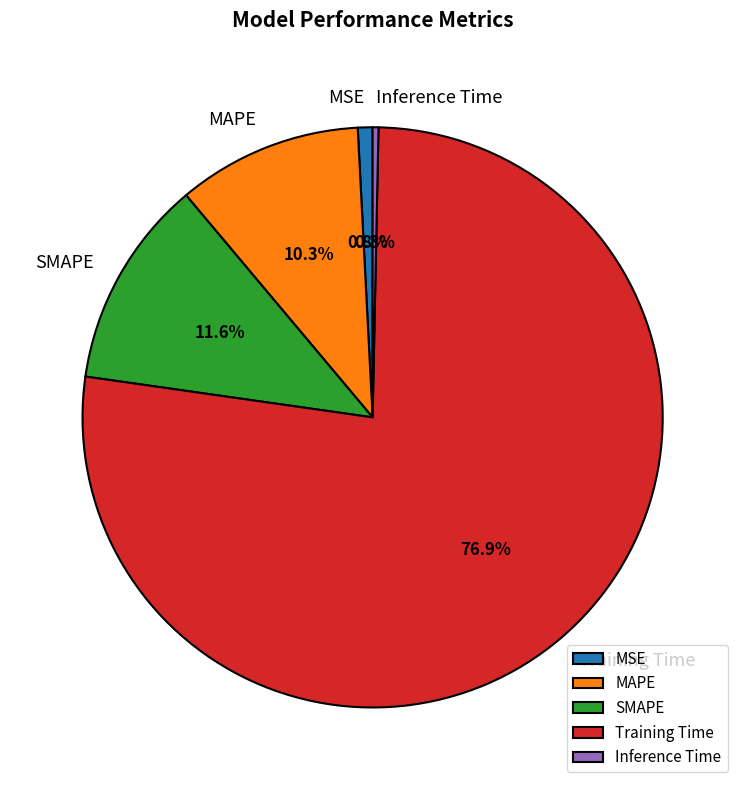

Count the number of slices in the pie.

5